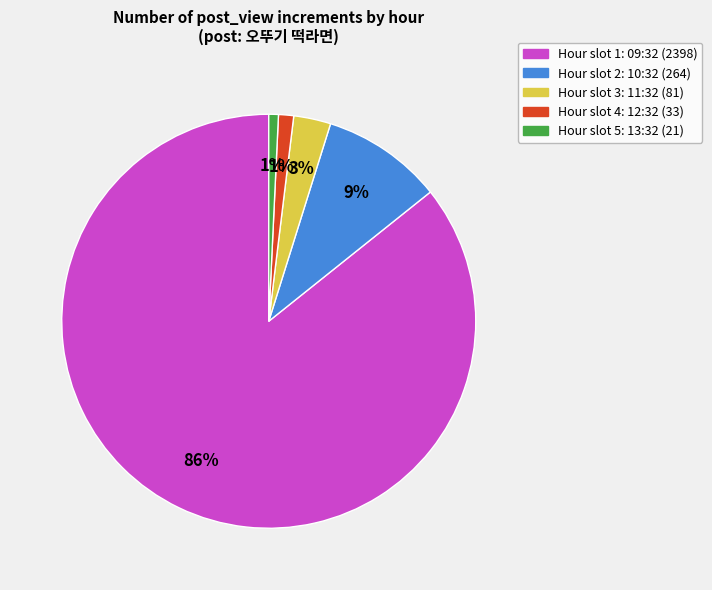

Does any single category account for the majority?

Yes